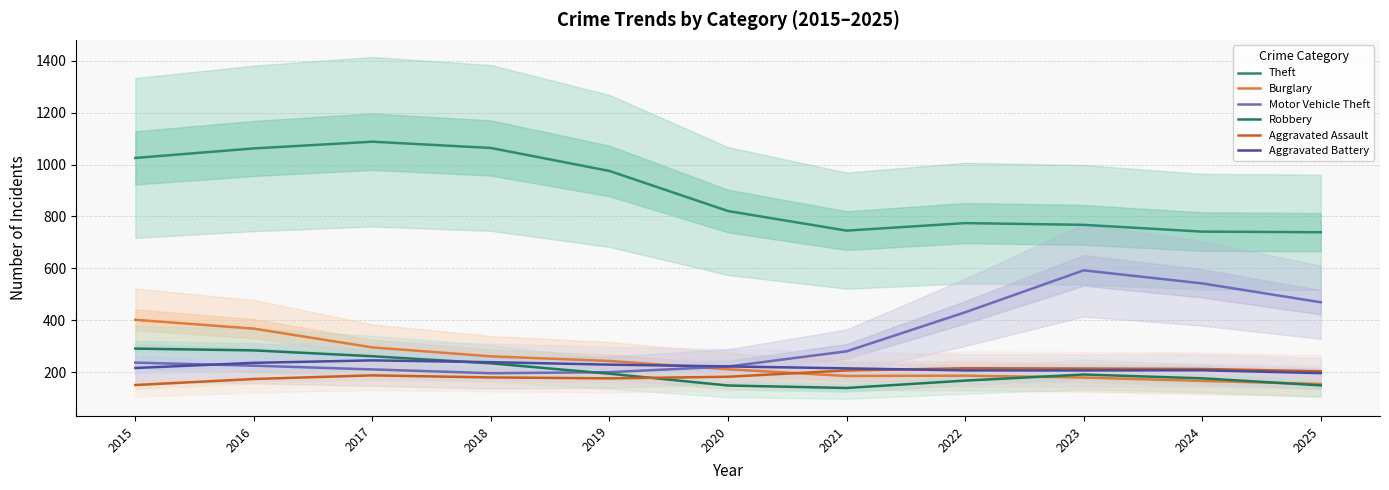

Which has a higher value, 2023 or 2021?

2023